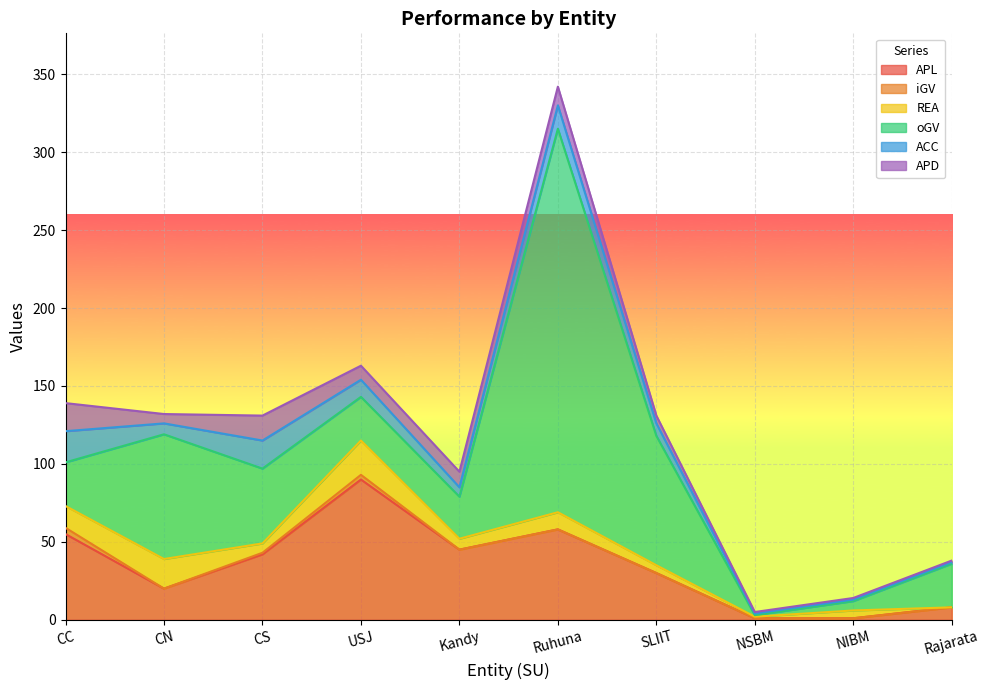

Is it true that REA equals 14 at Rajarata?

False